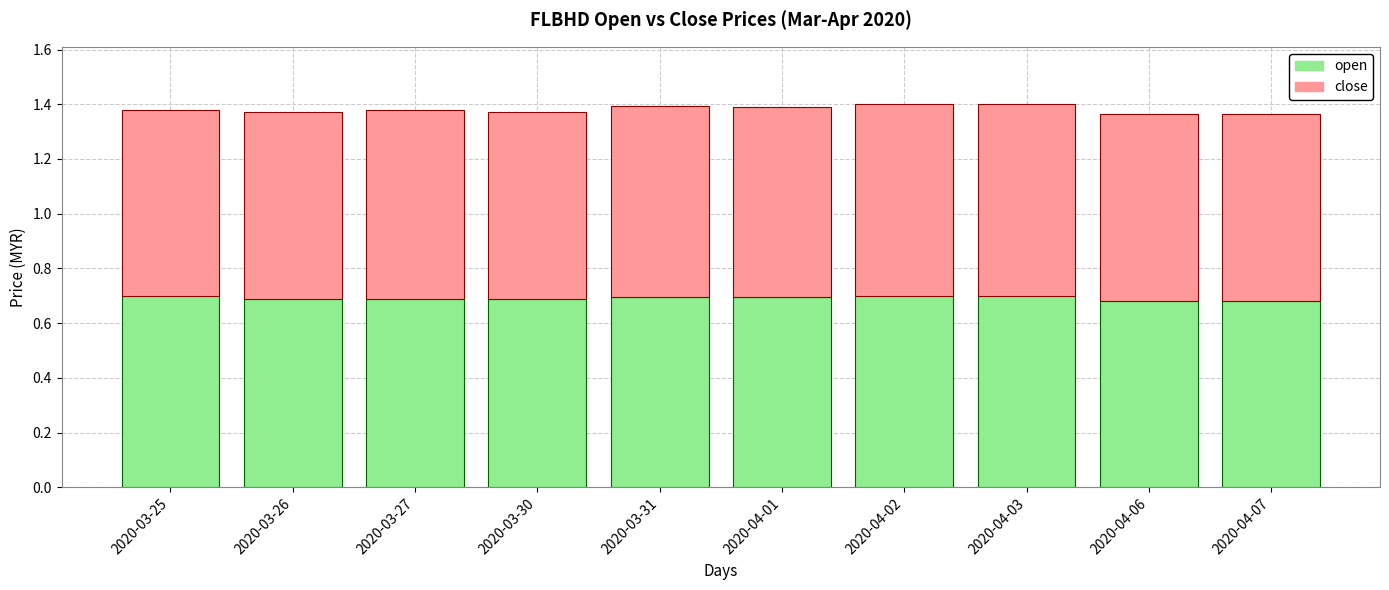

Count the open values in the range 0 to 1.

10